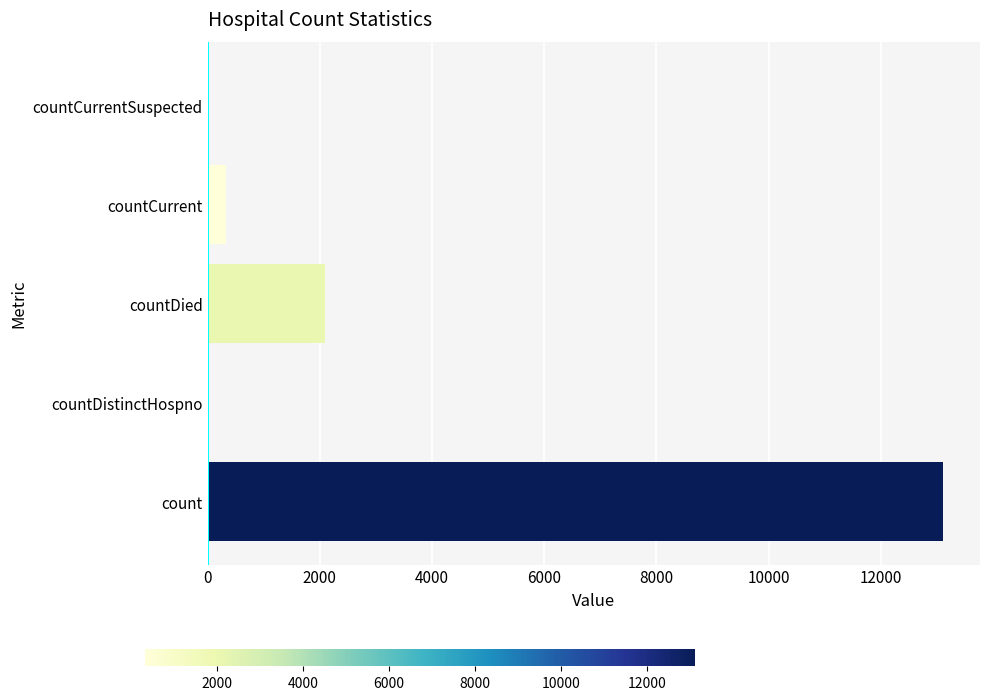

Are the bars horizontal?

Yes